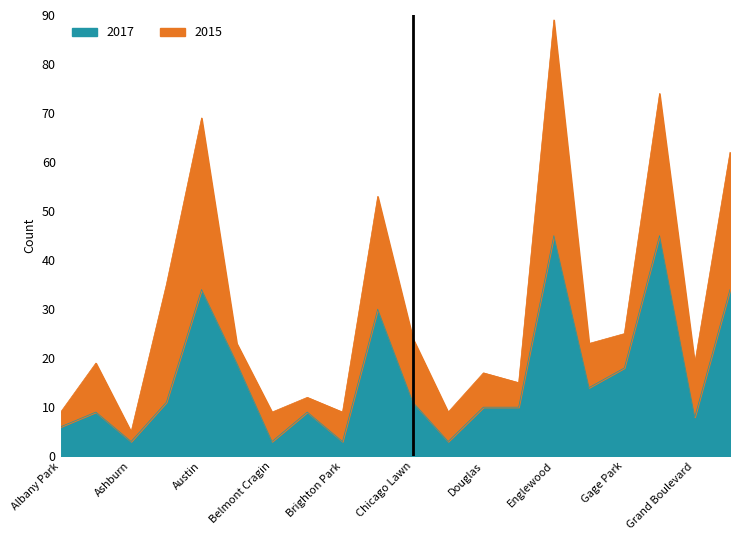

What is the label of the 11th point from the left?

Chicago Lawn